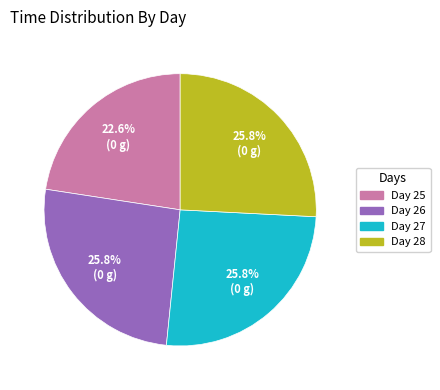

What is the smallest slice in the pie chart?

Day 25